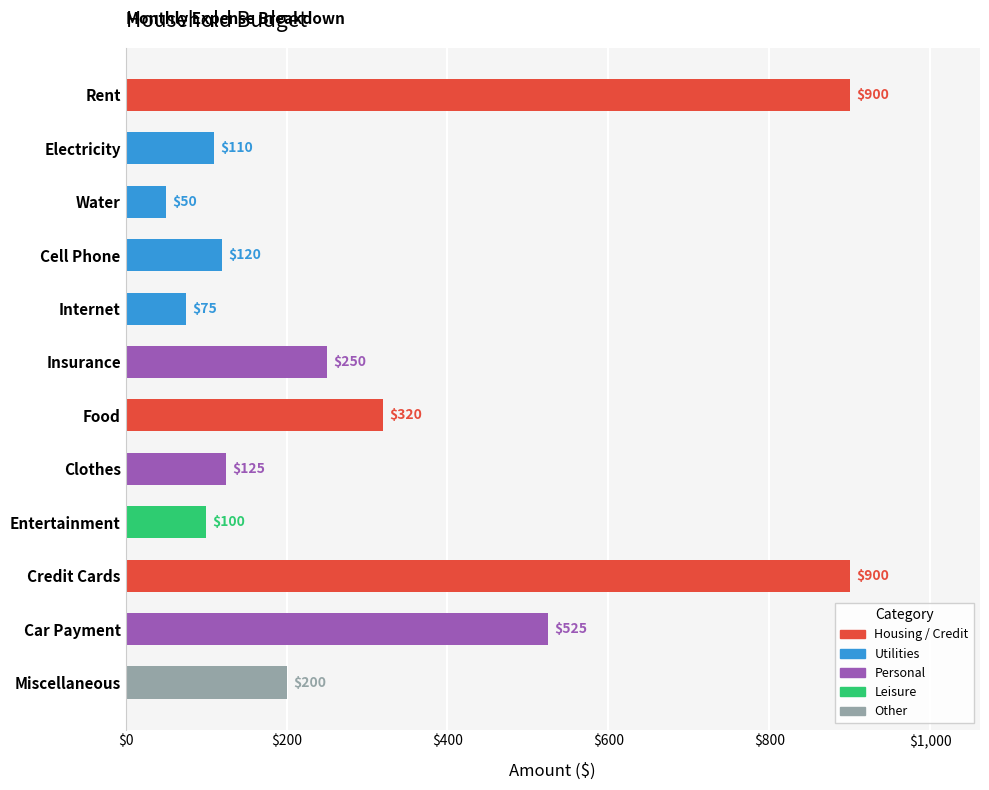

What is the sum of all values?

3675